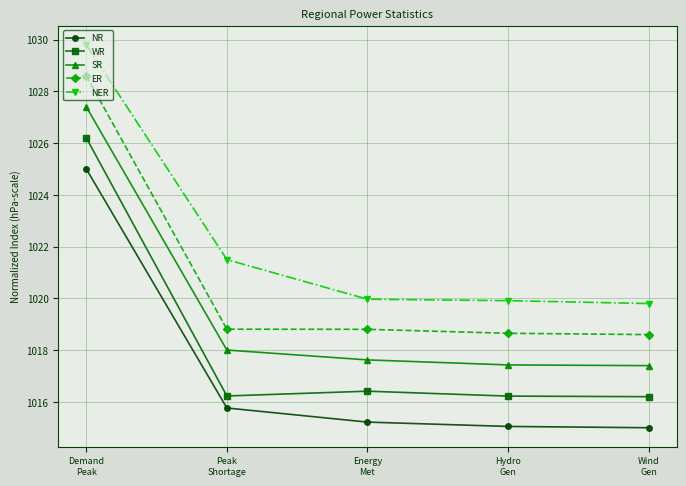

True or false: NER and WR cross at least once.

False